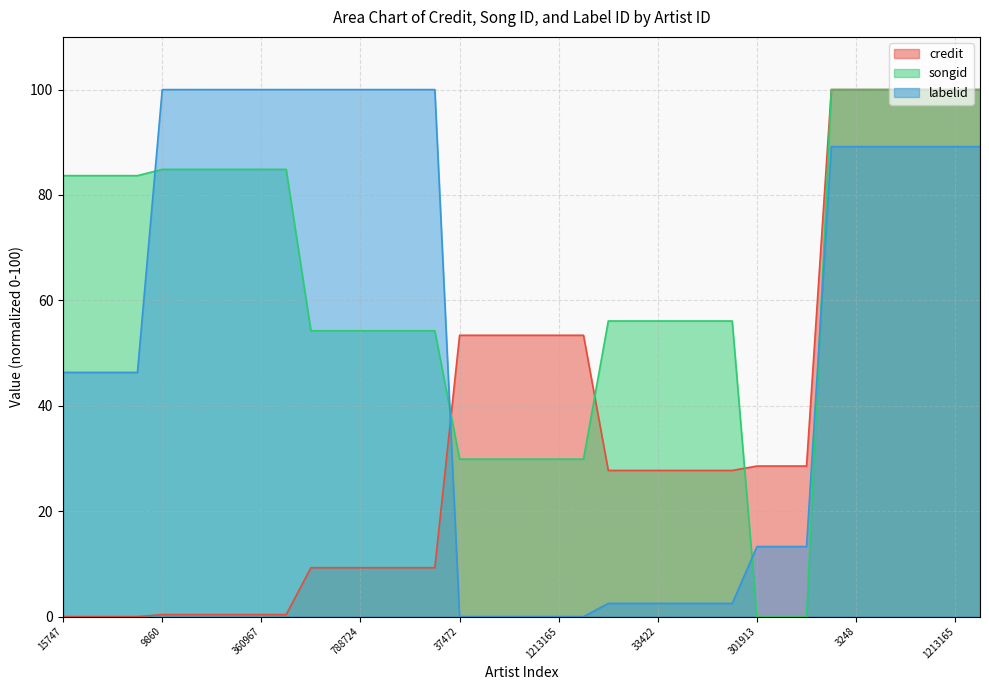

Which has a higher value, 860084 or 128351?

860084